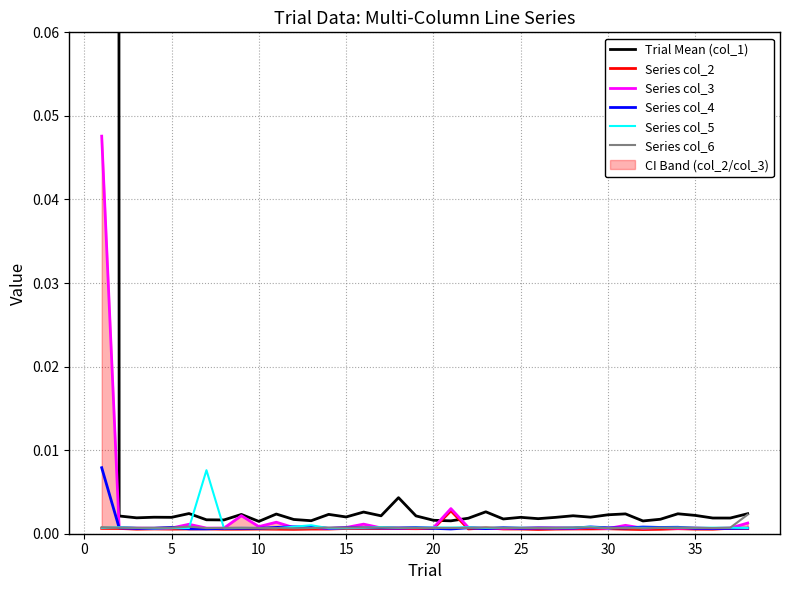

Rank the series by their maximum value, from lowest to highest.

Series col_6, Series col_2, Series col_5, Series col_4, Series col_3, Trial Mean (col_1)